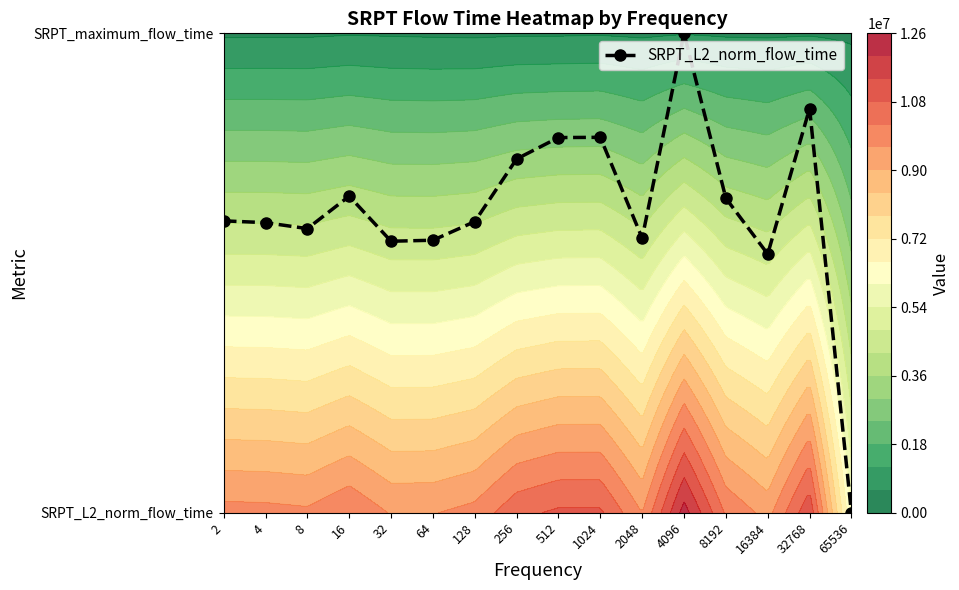

Reading left to right, extract all data points from this chart.

0.6	0.6	0.6	0.7	0.6	0.6	0.6	0.7	0.8	0.8	0.6	1.0	0.7	0.5	0.8	0.0